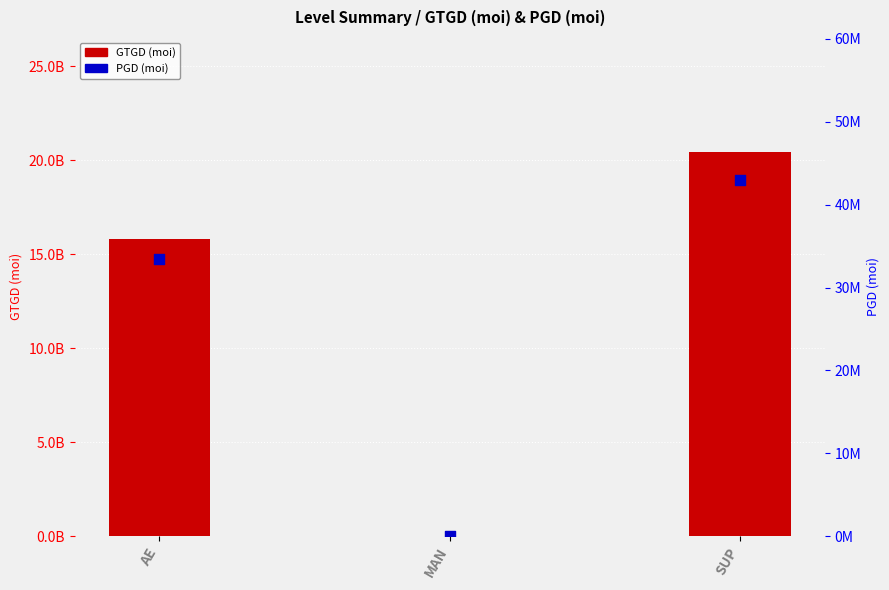

What is the total value across all series at SUP?

20464756755.3